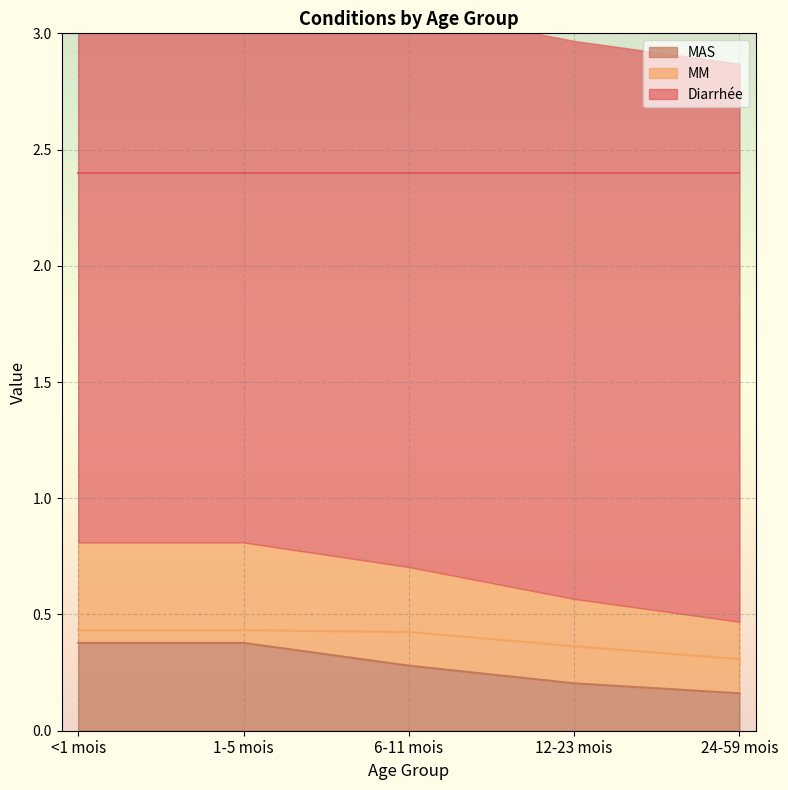

Which has a higher value, <1 mois or 6-11 mois?

<1 mois